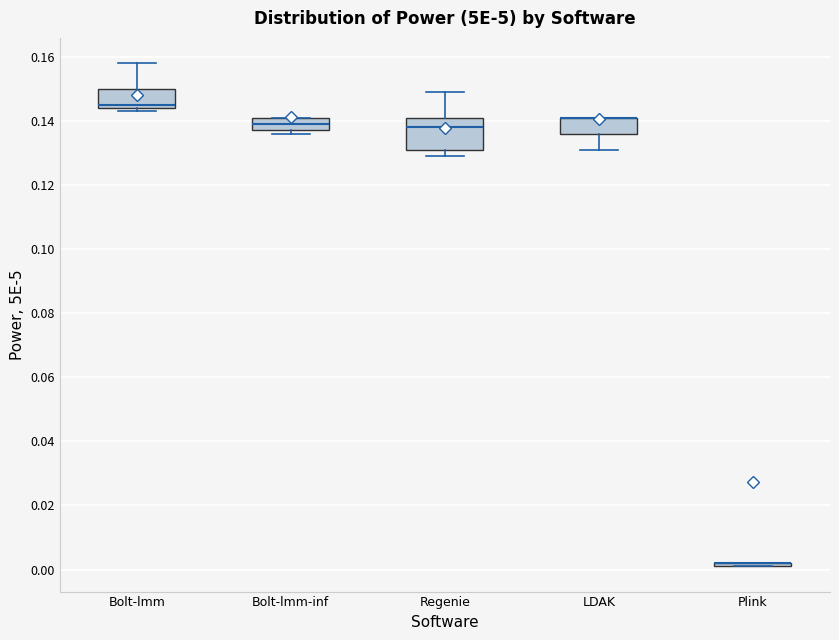

Reading left to right, transcribe this box plot: for each box, give where its median line is, the range the box spans, and where its two whiskers end, as read against the y-axis. The values are not printed on the chart, so give them approximately, as read against the axis.

Bolt-lmm: median 0.146, box 0.144 to 0.150, whiskers 0.144 (just below the box's lower edge) to 0.158
Bolt-lmm-inf: median 0.140, box 0.138 to 0.142, whiskers 0.136 to 0.142
Regenie: median 0.138, box 0.132 to 0.142, whiskers 0.130 to 0.150
LDAK: median 0.142 (drawn on the box's upper edge), box 0.136 to 0.142, whiskers 0.132 to 0.142
Plink: box collapsed to a line at 0.002, whiskers 0.002 to 0.002